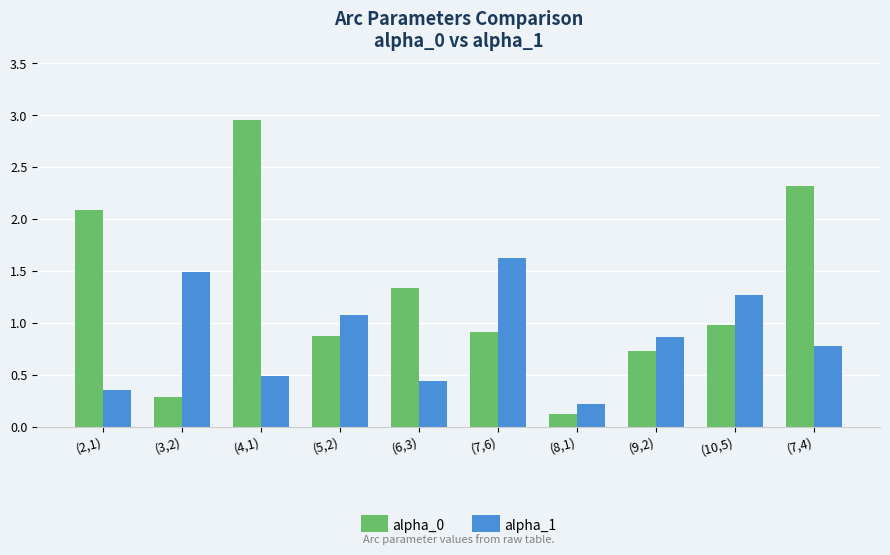

At which label does alpha_0 reach its peak?

(4,1)